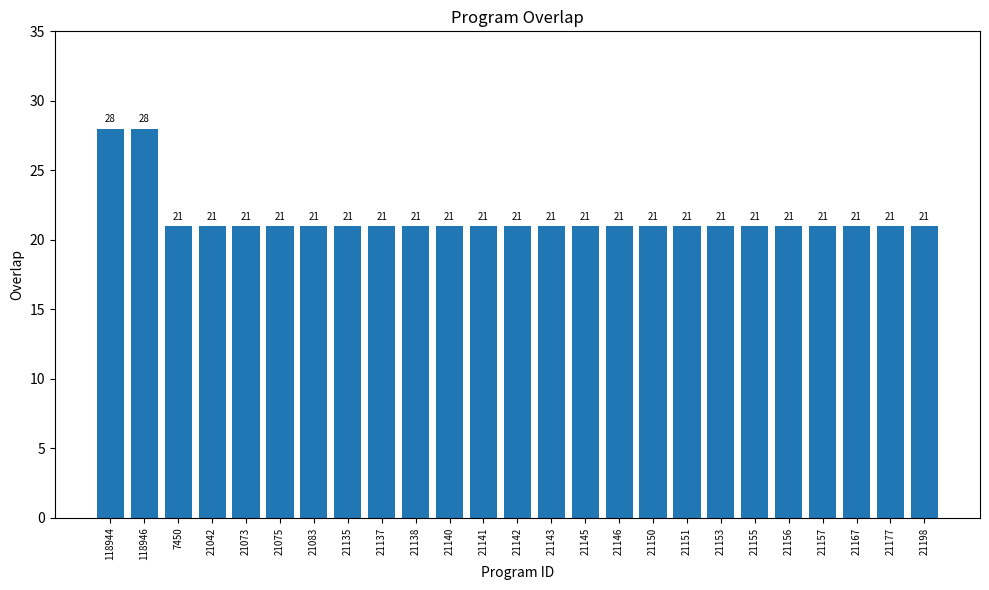

What is the greatest value displayed?

28